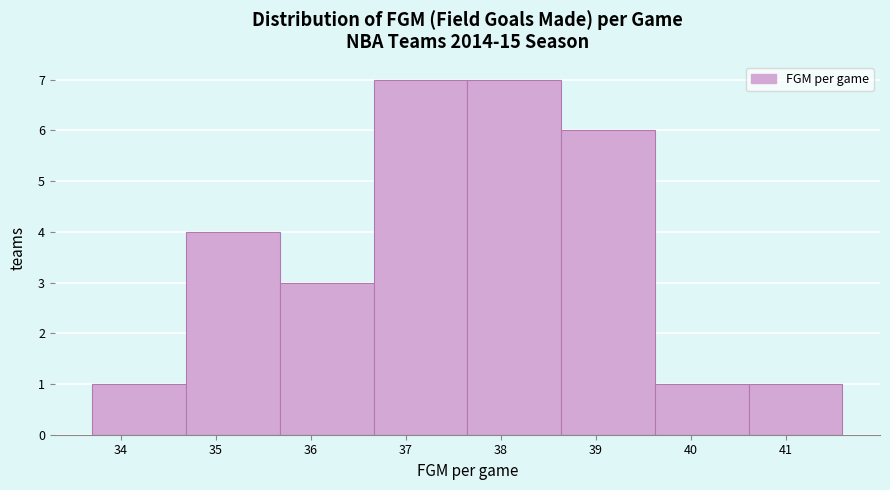

Reading left to right, transcribe this chart: for each bar, give the range it covers on the x-axis and its height. Neither the bar edges nor the heights are printed on the chart, so give them approximately, as read against the axes.

33.7 to 34.7: 1
34.7 to 35.7: 4
35.7 to 36.7: 3
36.7 to 37.7: 7
37.7 to 38.6: 7
38.6 to 39.6: 6
39.6 to 40.6: 1
40.6 to 41.6: 1